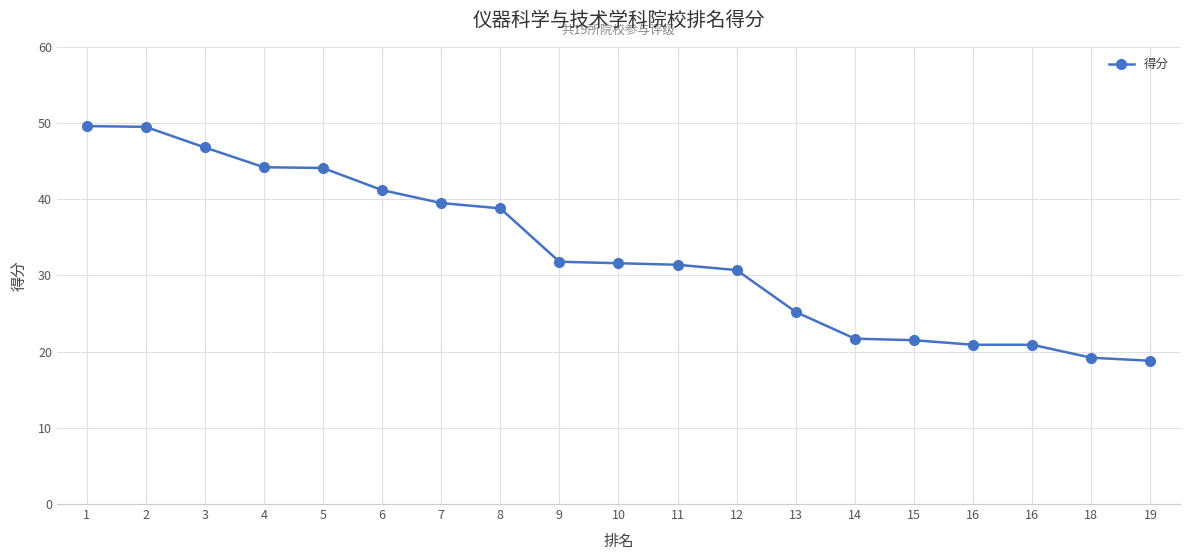

What is the difference between the values at 18 and 3?

27.6